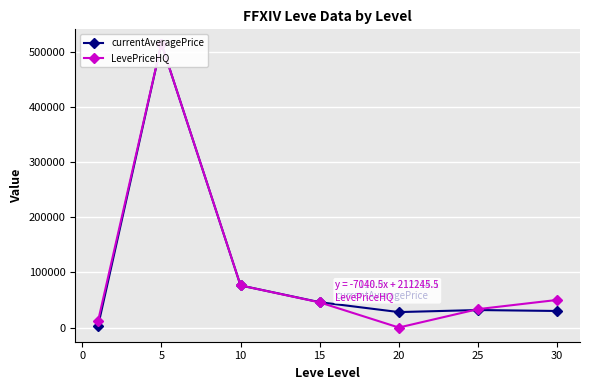

What are all the series names shown in the legend?

currentAveragePrice, LevePriceHQ